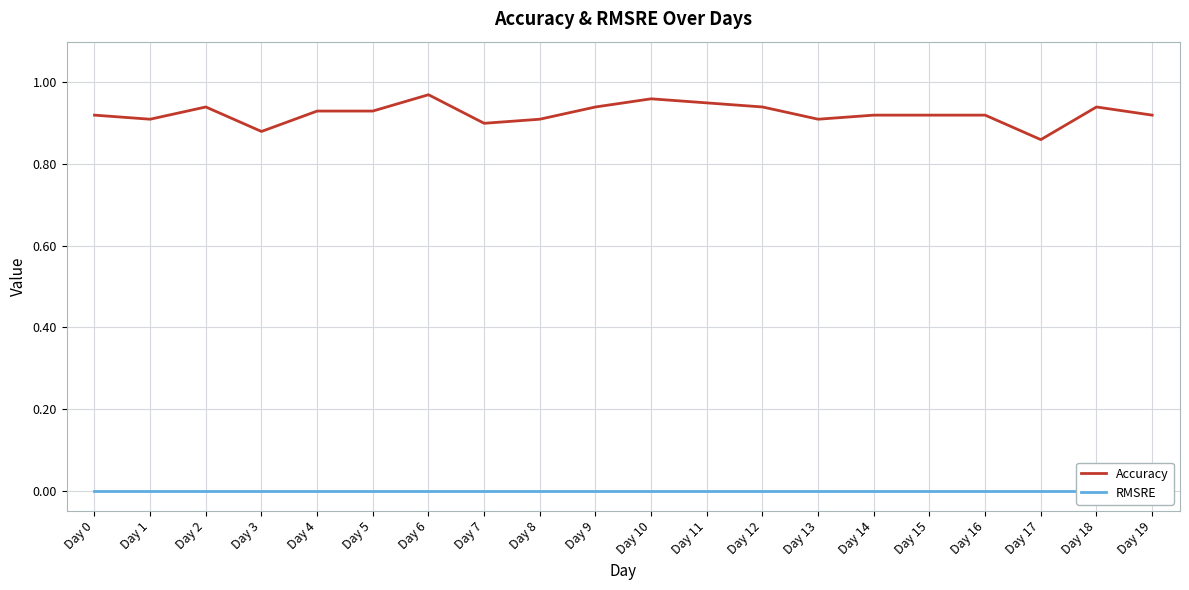

True or false: RMSRE has more than 1 points higher than both neighbors.

False